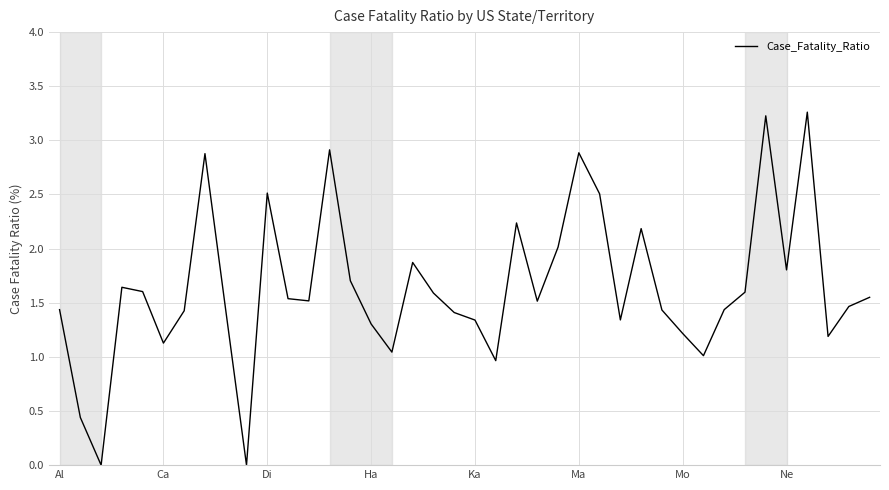

What is the maximum value shown in the chart?

3.3